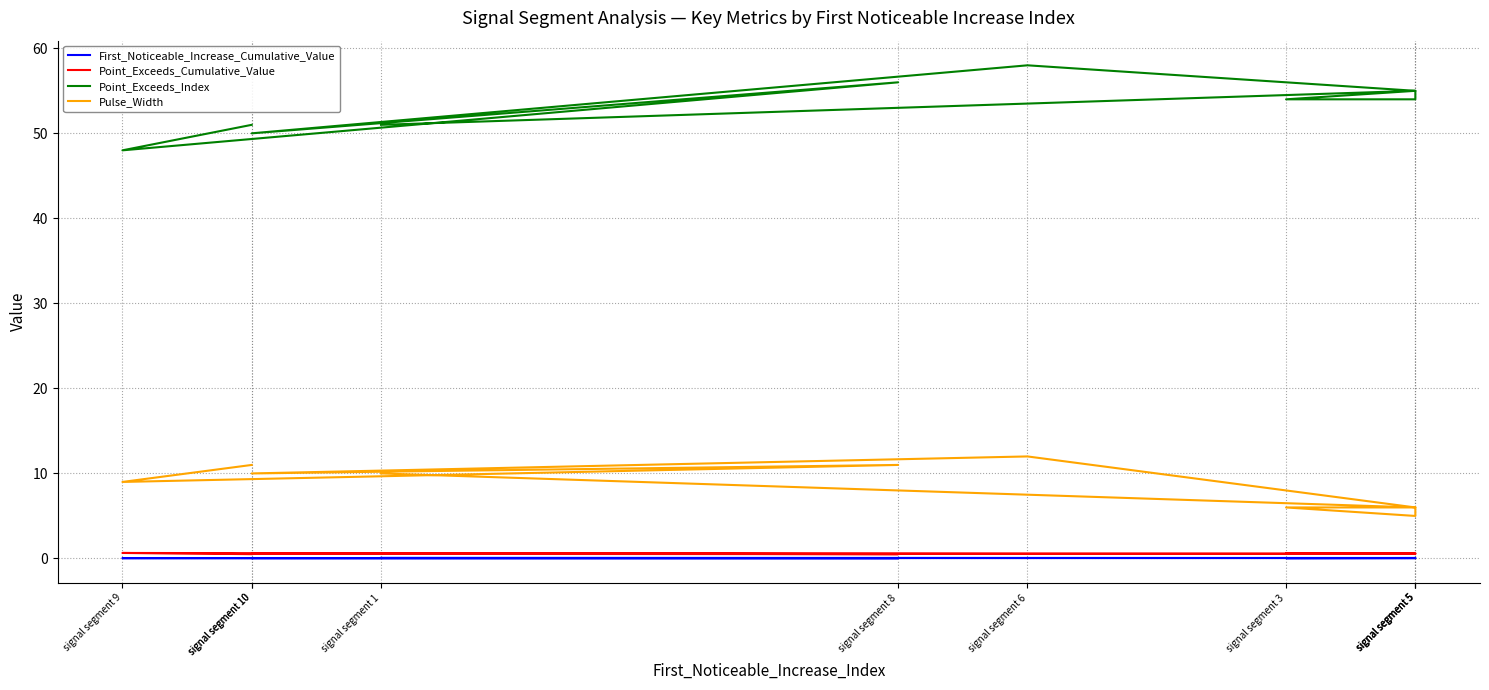

What is the total value across all series at signal segment 9?

57.7